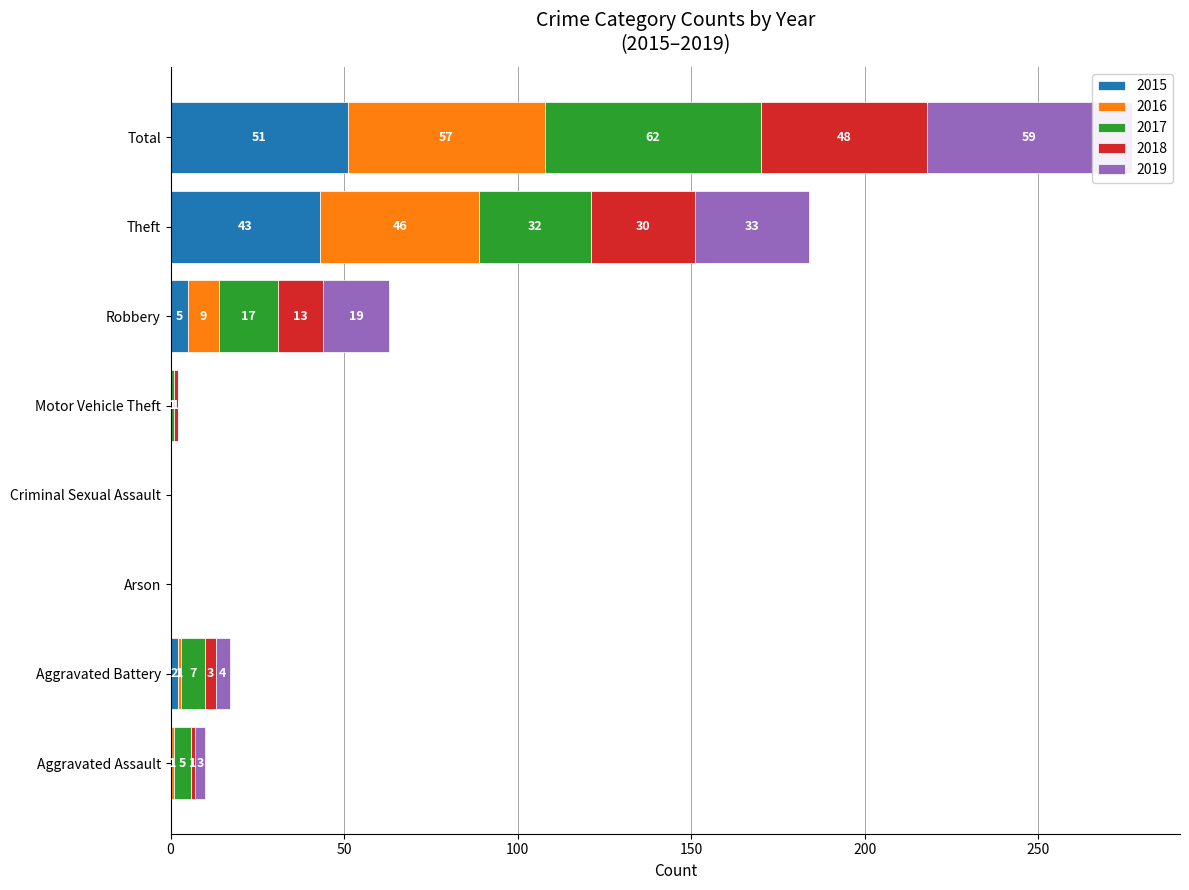

At which label is 2016 closest to 28?

Theft